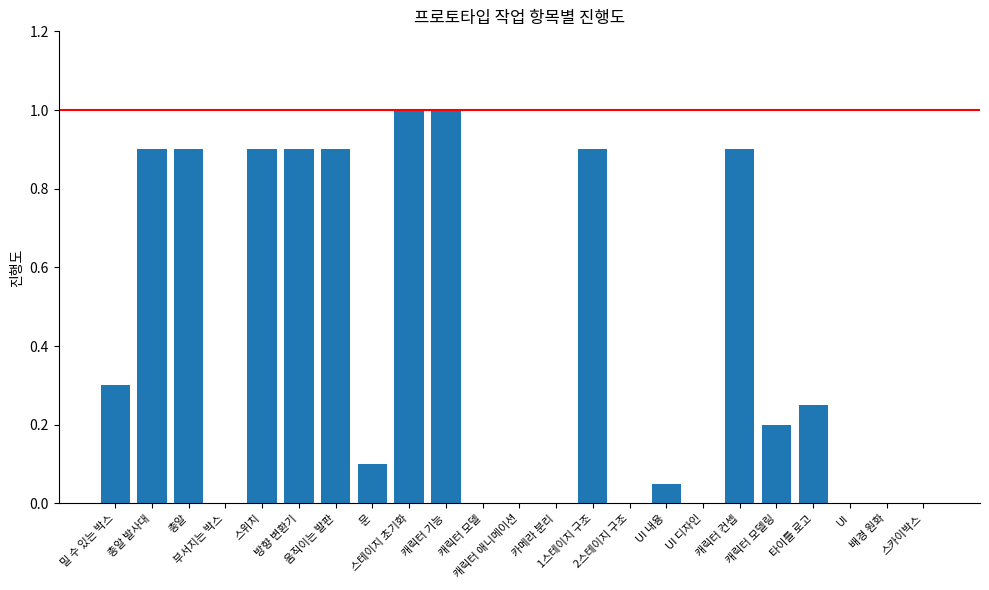

What is the maximum value shown in the chart?

1.0